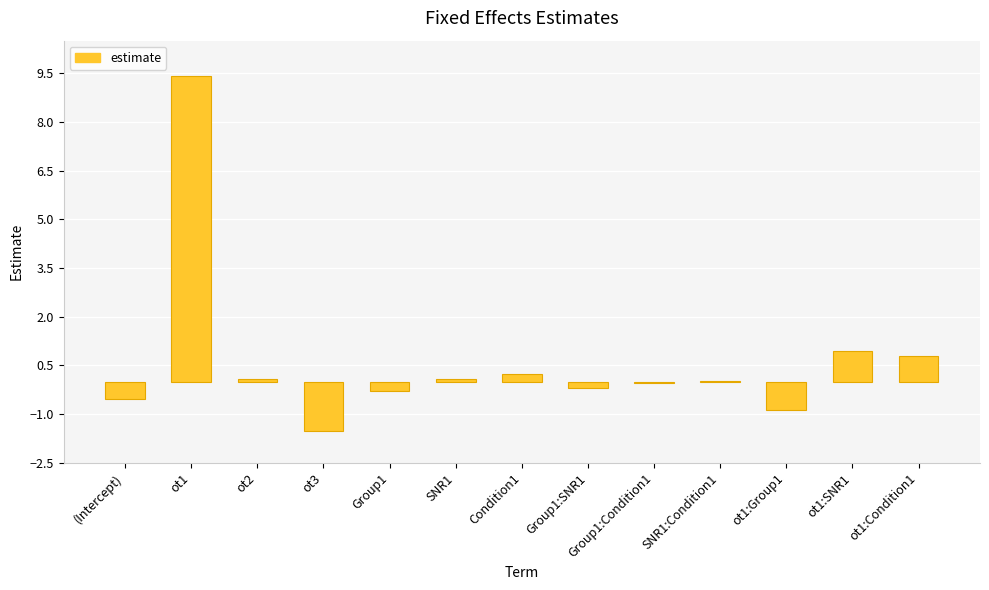

What is the maximum value shown in the chart?

9.4